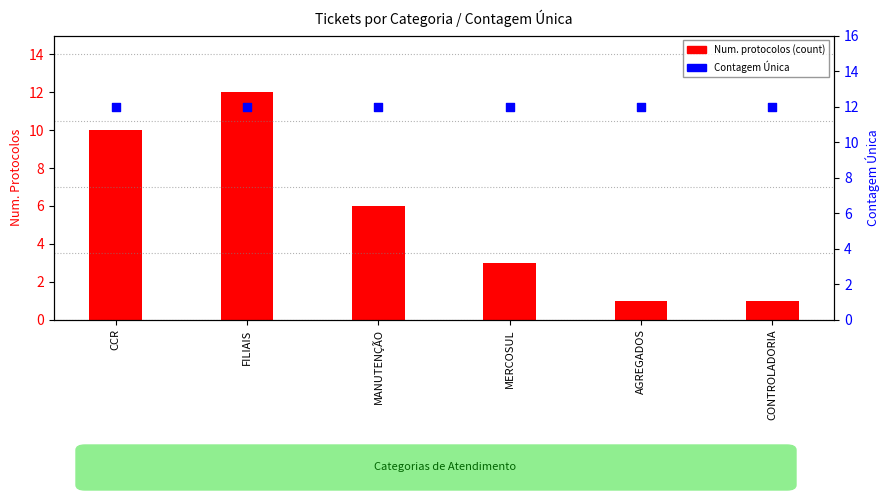

Which series reaches the maximum Y coordinate?

Num. protocolos (count)